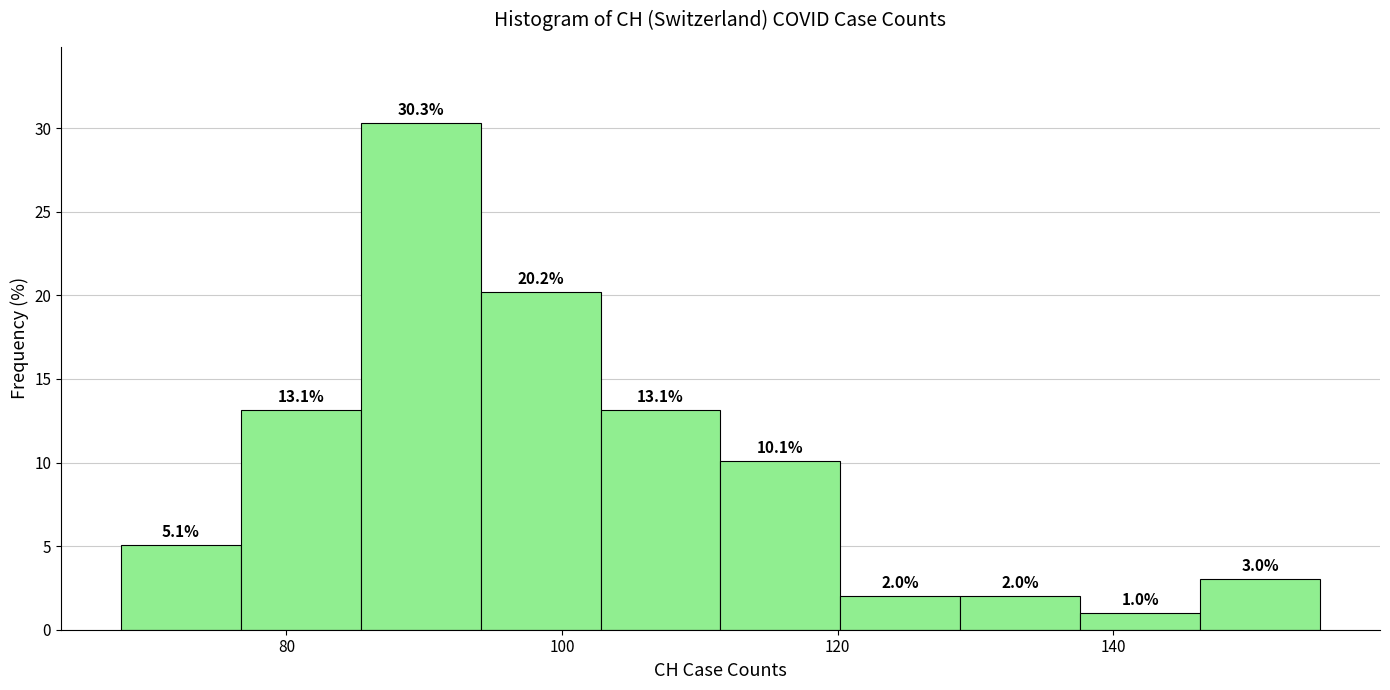

What is the height of the bar covering 128 to 138 on the x-axis? The bar edges are not printed on the chart, so give them approximately, as read against the axis.

2.0